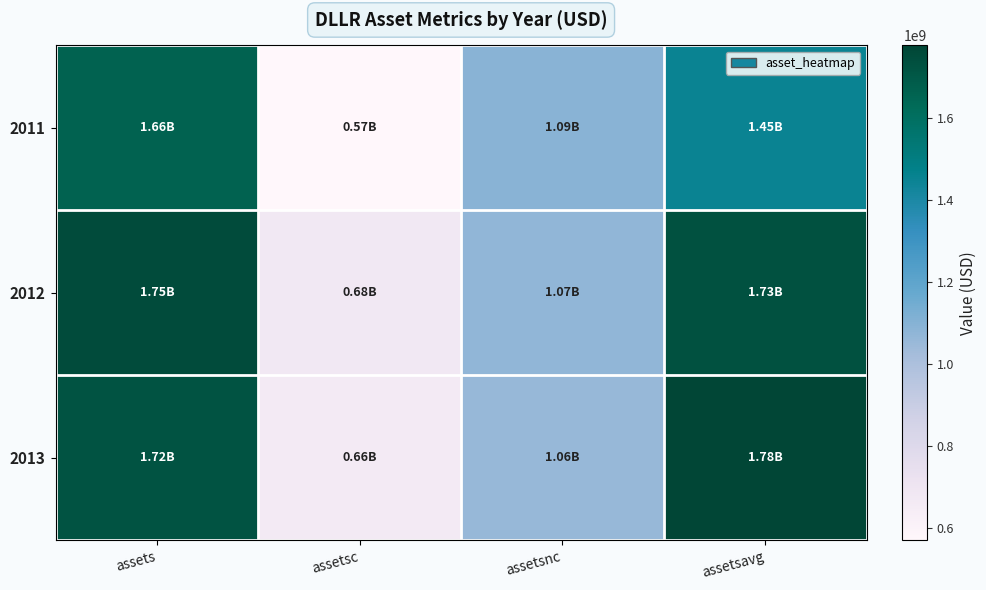

Which label corresponds to the largest value in the chart?

assetsavg